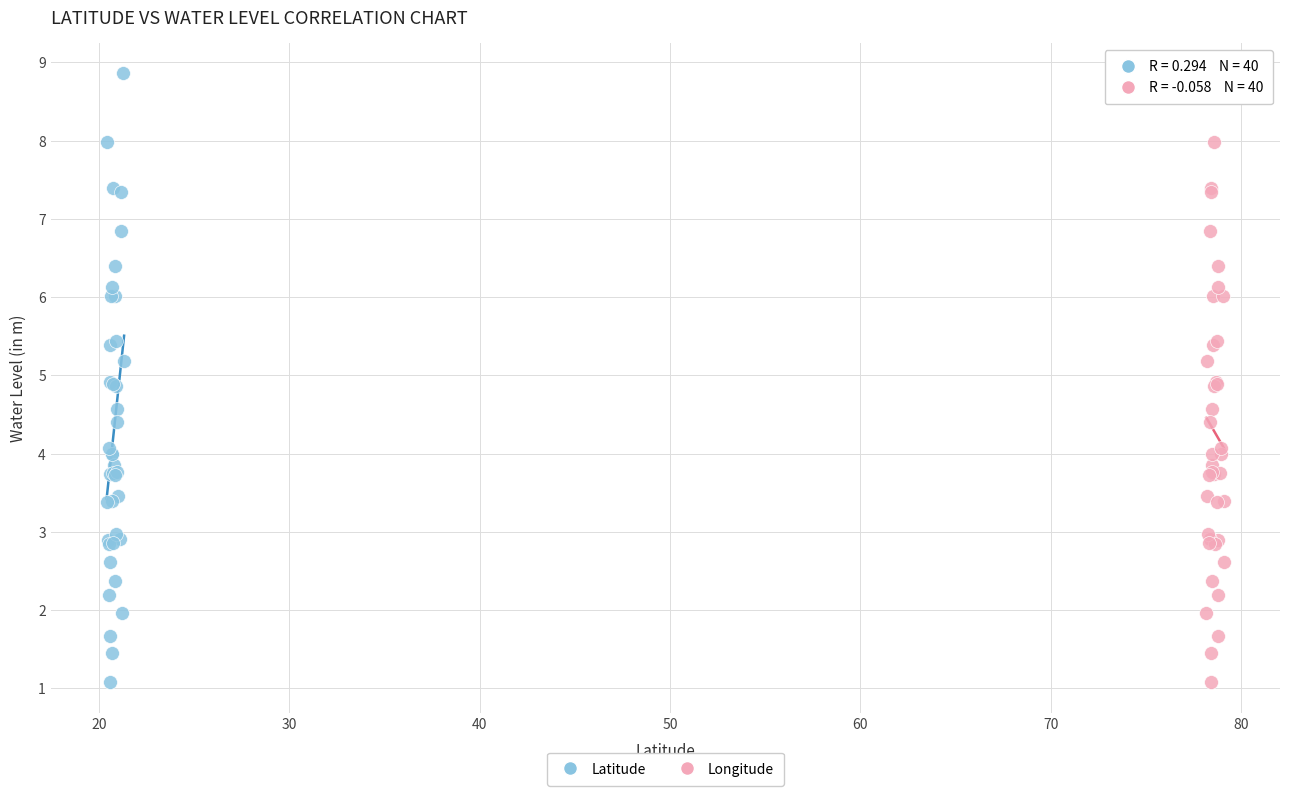

What are all the series names shown in the legend?

Latitude, Longitude